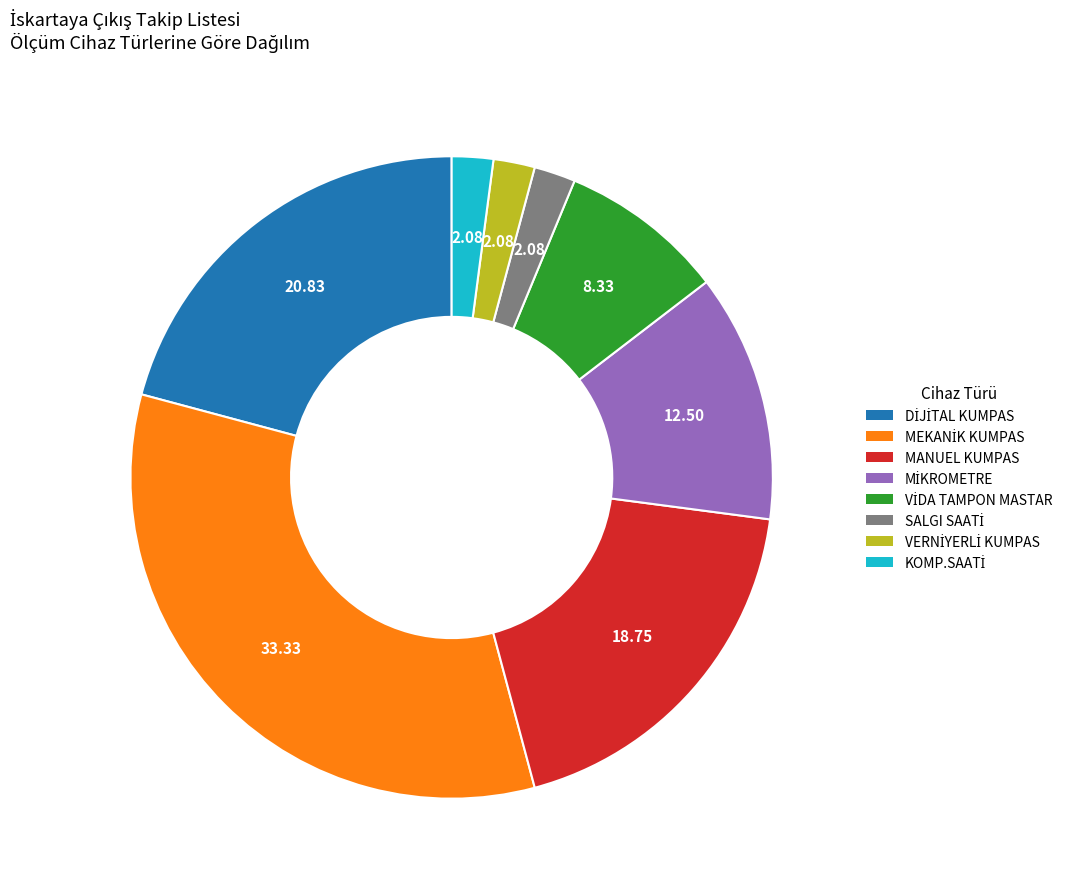

Count the number of slices in the pie.

8